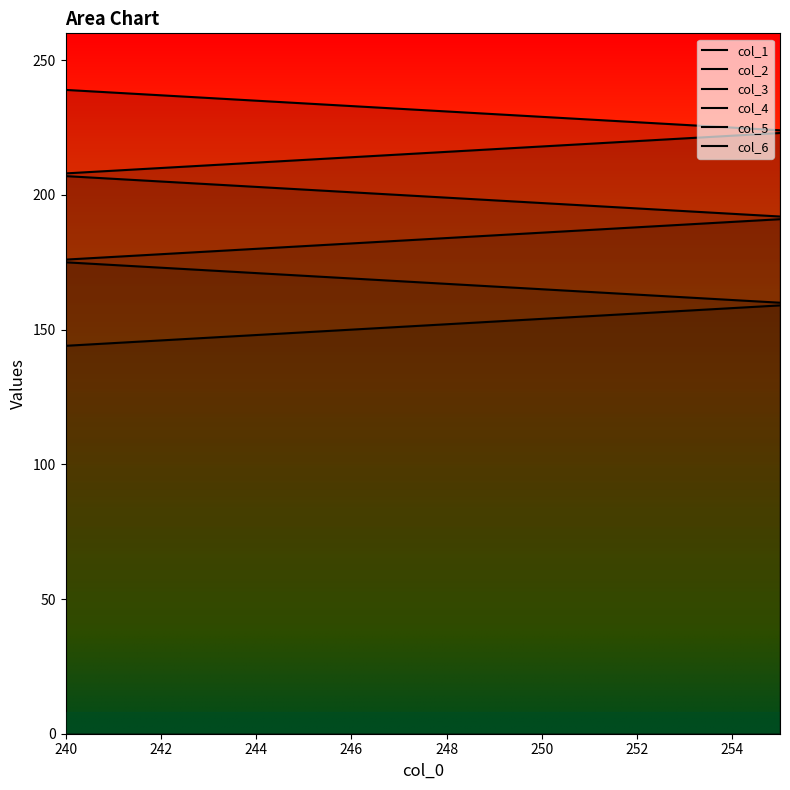

The col_6 series shows 247 at 240. True or false?

False